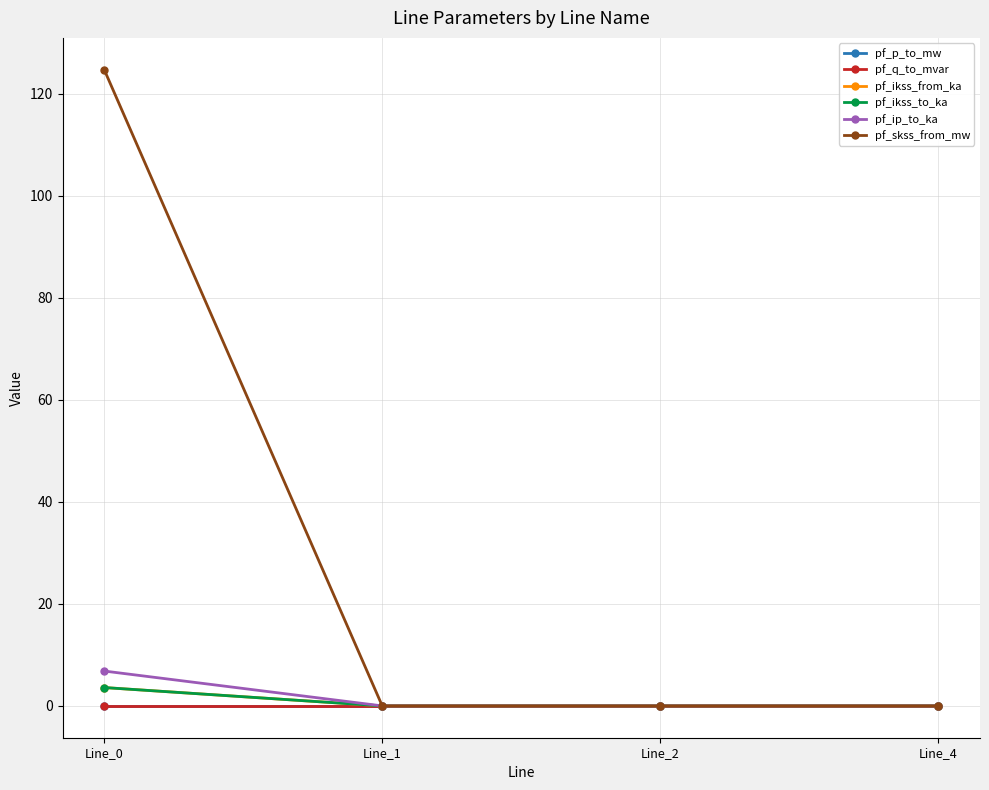

What is the greatest value displayed?

124.8